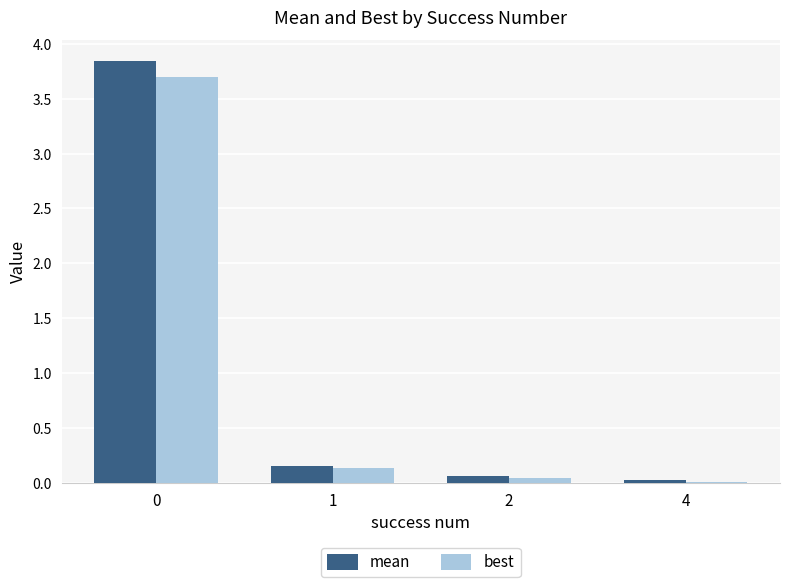

What is the maximum value for best?

3.7